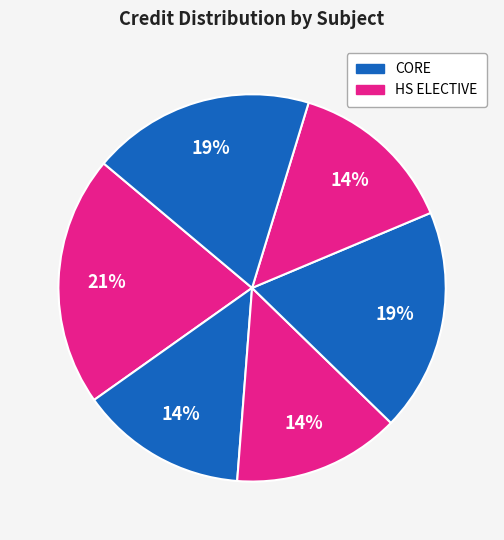

Is there a majority slice in this chart?

No